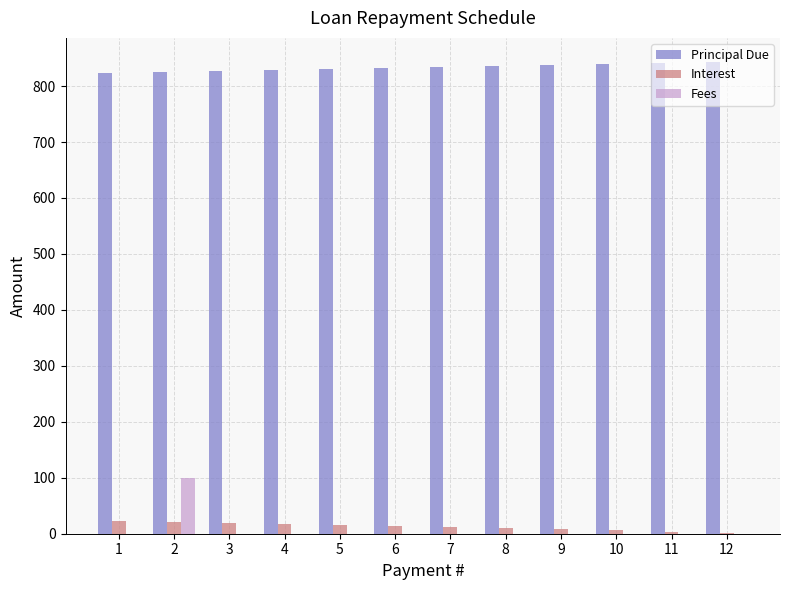

Is it true that Principal Due equals 403.3 at 4?

False